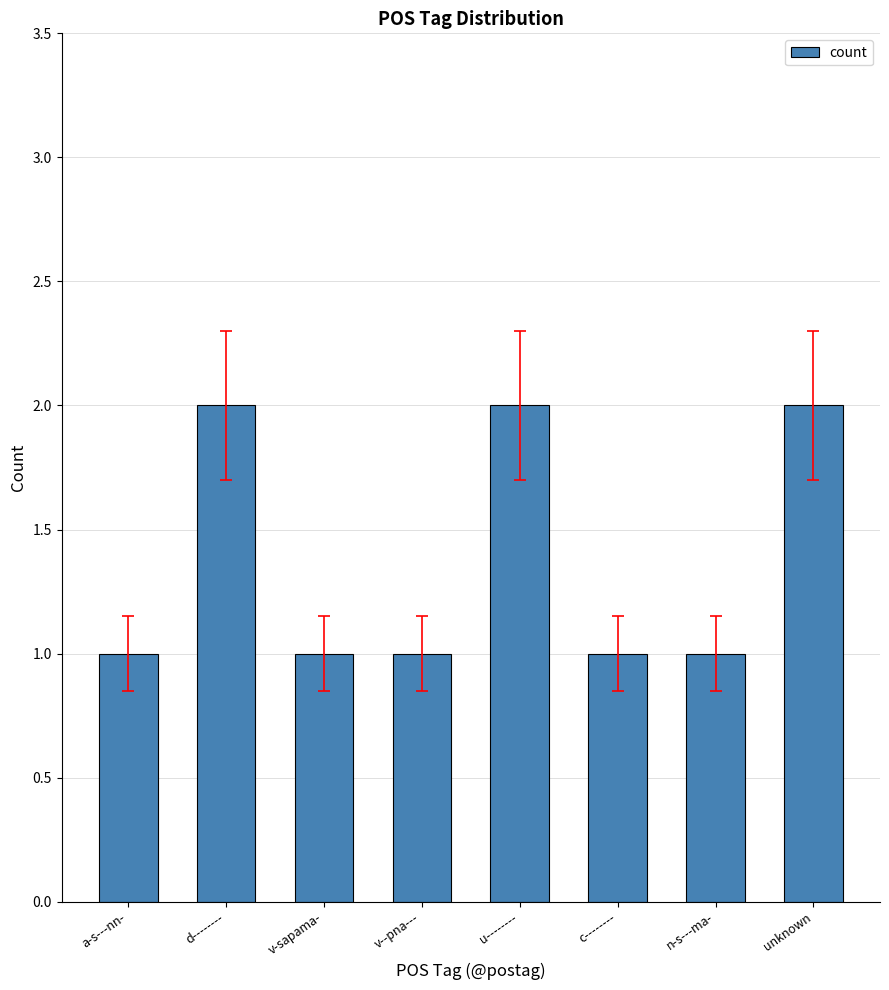

The value at unknown is 2. True or false?

True